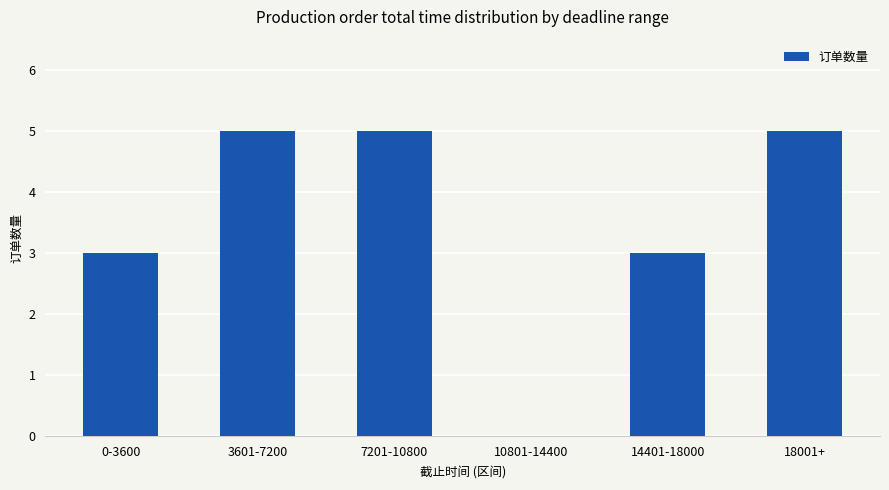

What is the sum of all values?

21